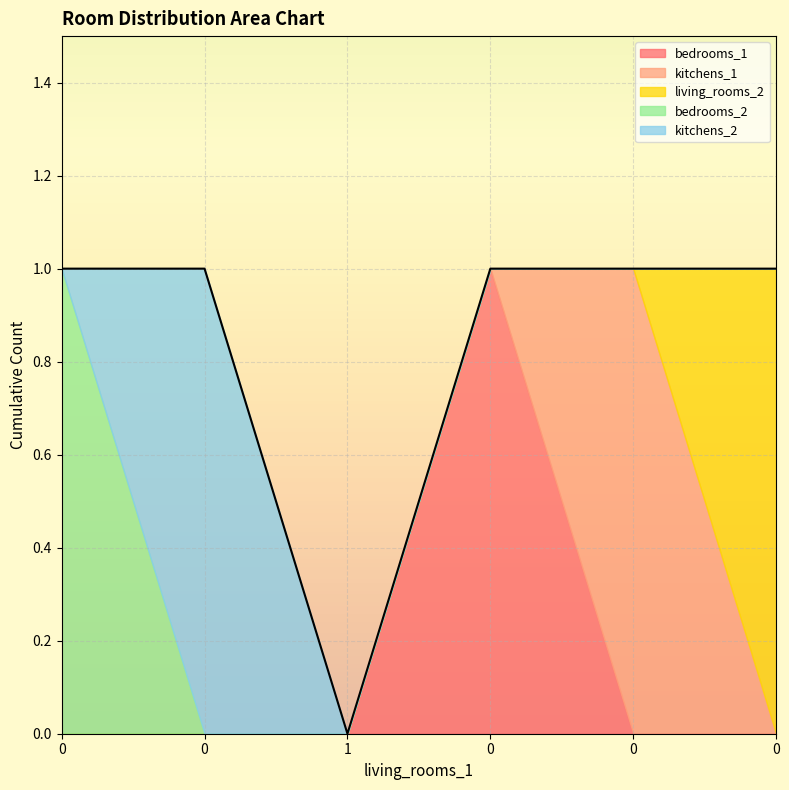

Which series changed the most between 1 and 0?

kitchens_1